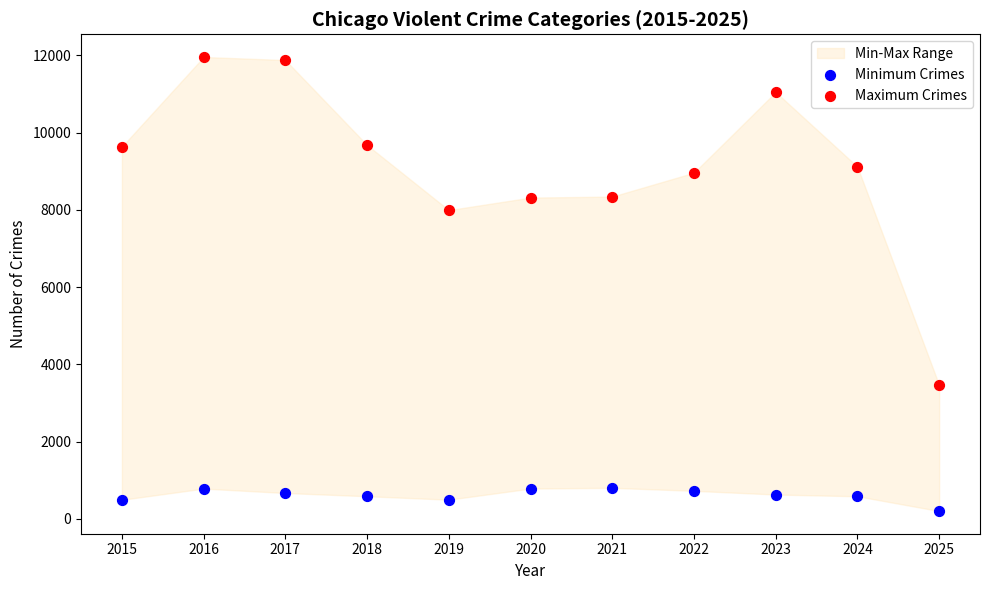

Which series has the widest spread of Y values?

Maximum Crimes